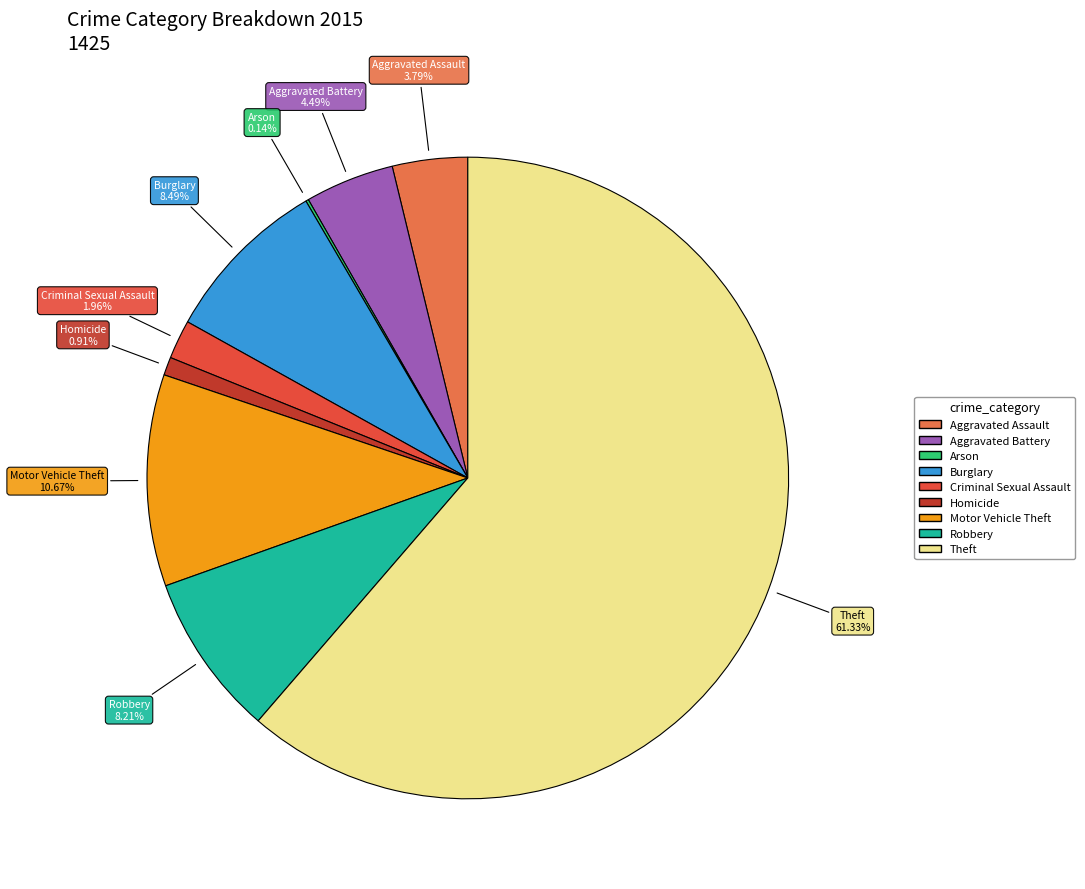

To the nearest percent, what percentage of the pie is Criminal Sexual Assault?

2%